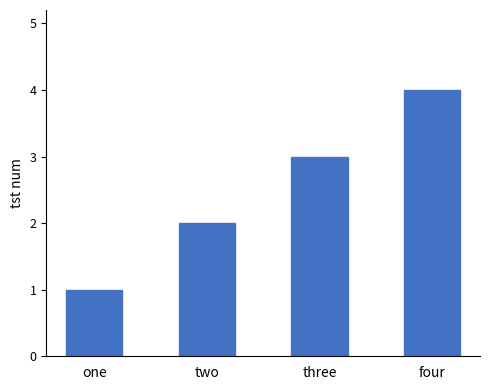

What position from the right is three?

2